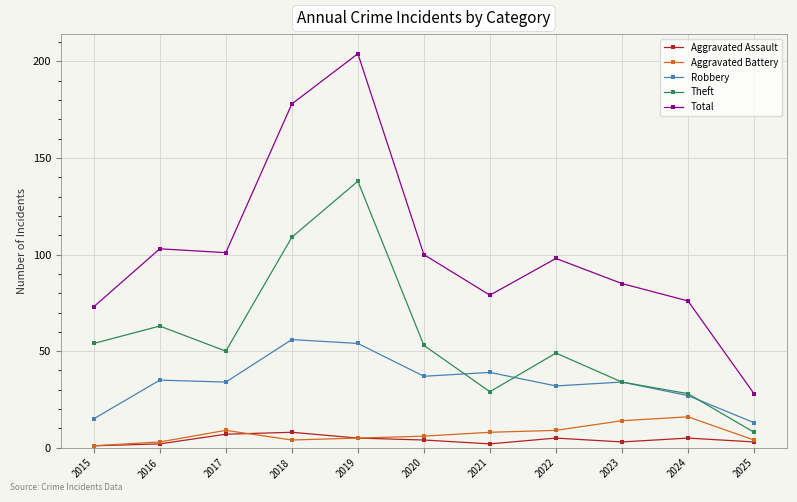

What is the difference between the highest and lowest values at 2021?

77